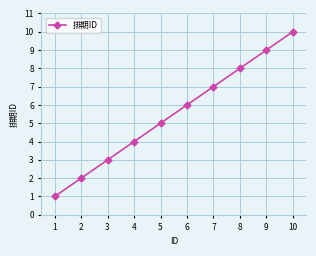

How many values are below 6?

5